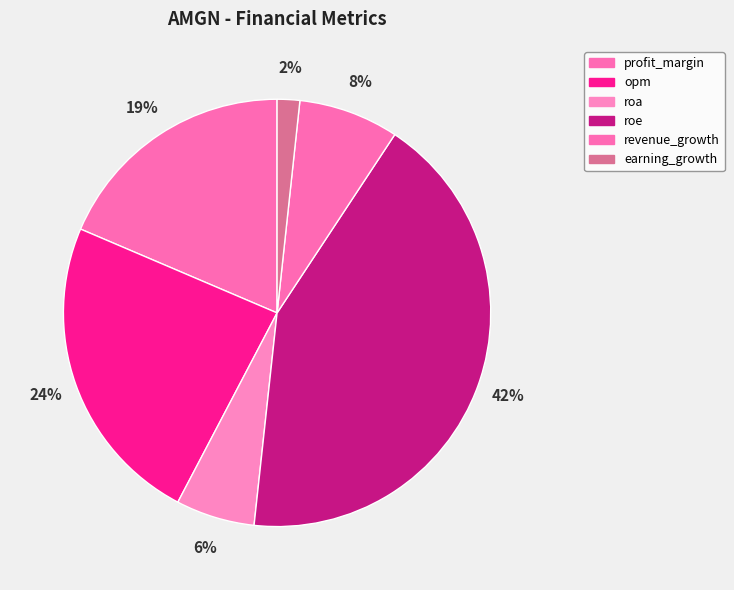

What percentage is the revenue_growth slice, to the nearest percent?

8%